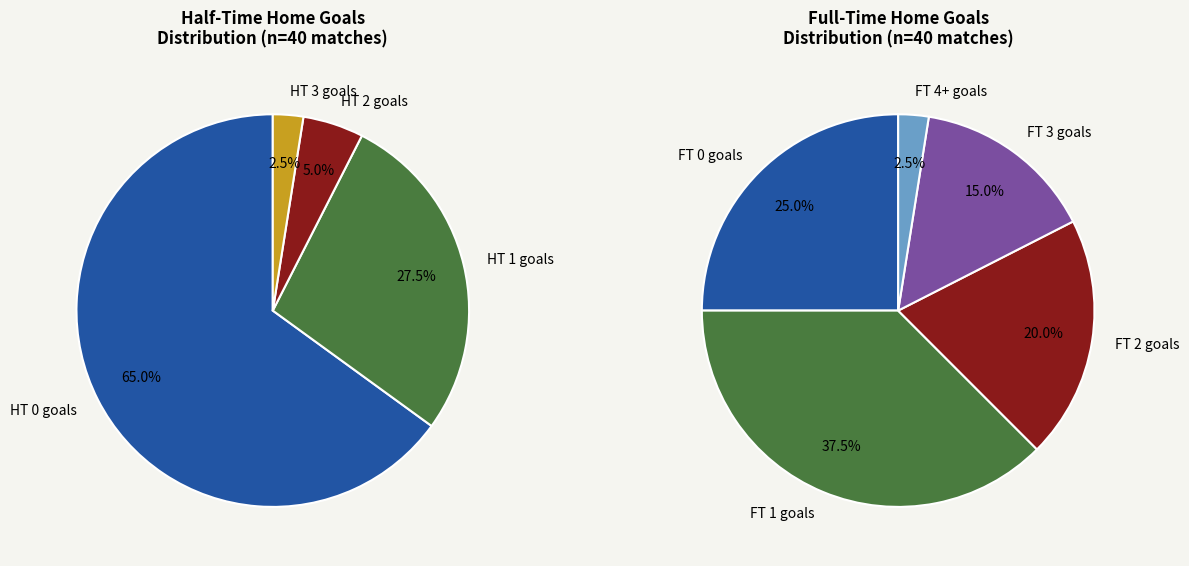

Does HT Goals 1 account for over 50% of the chart?

No